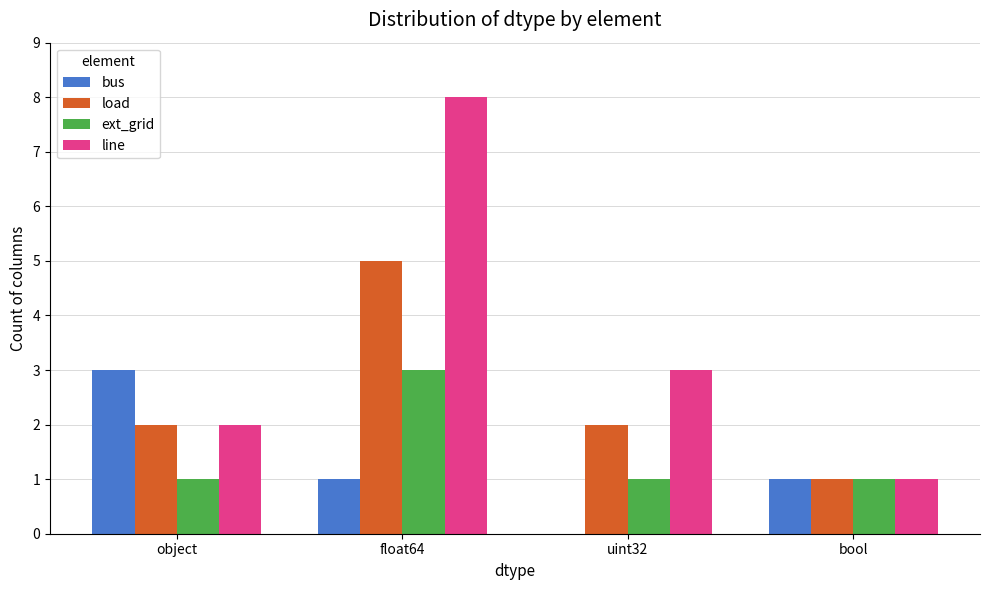

What is the difference between the load values at float64 and uint32?

3